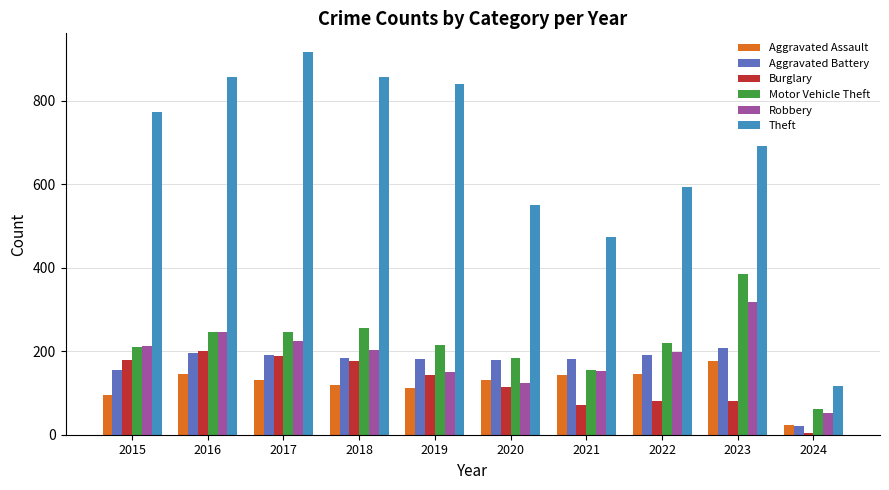

What is the average value of the Aggravated Assault series?

122